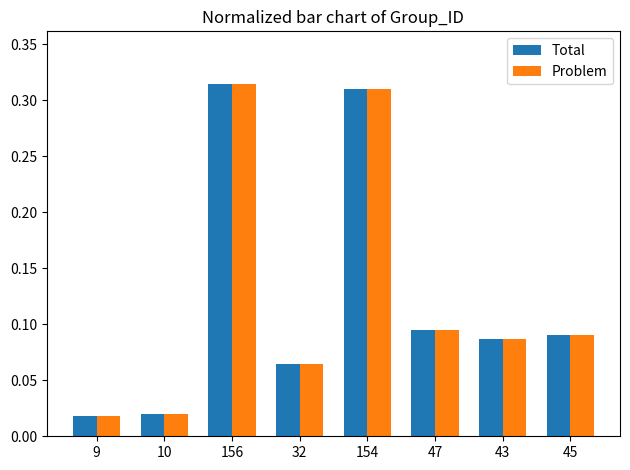

At how many categories does at least one series exceed 0?

8